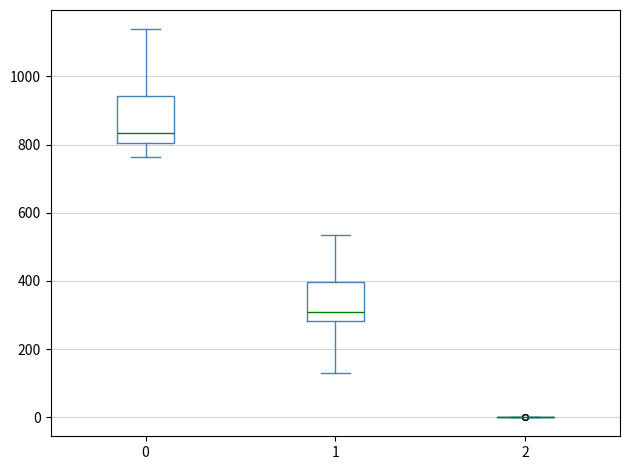

Reading left to right, transcribe this box plot: for each box, give where its median line is, the range the box spans, and where its two whiskers end, as read against the y-axis. The values are not printed on the chart, so give them approximately, as read against the axis.

0: median 840, box 800 to 940, whiskers 760 to 1140
1: median 300, box 280 to 400, whiskers 120 to 540
2: box collapsed to a line at 0, whiskers 0 to 0